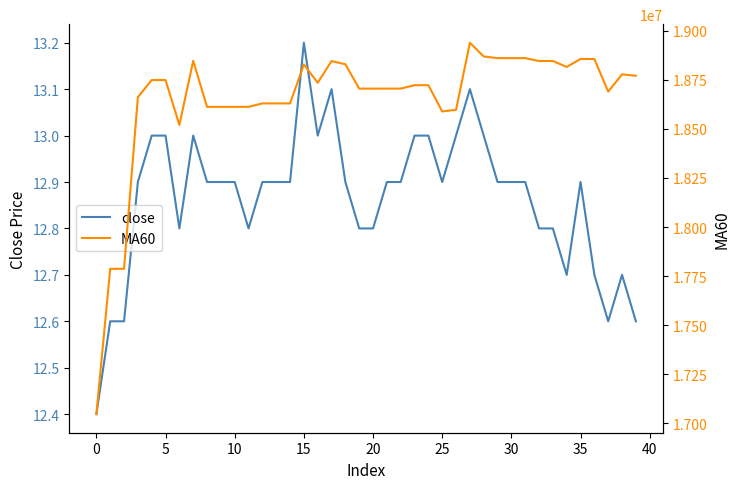

Reading left to right, what are all the values shown in this chart?

close: 12.4	12.6	12.6	12.9	13.0	13.0	12.8	13.0	12.9	12.9	12.9	12.8	12.9	12.9	12.9	13.2	13.0	13.1	12.9	12.8	12.8	12.9	12.9	13.0	13.0	12.9	13.0	13.1	13.0	12.9	12.9	12.9	12.8	12.8	12.7	12.9	12.7	12.6	12.7	12.6
MA60: 17045505.9	17786719.6	17786719.6	18661935.2	18749614.9	18749614.9	18520308.7	18847198.9	18612645.7	18612645.7	18612645.7	18612635.7	18630401.9	18630401.9	18630401.9	18829088.9	18735746.1	18846225.9	18830100.9	18705798.5	18705798.5	18705827.3	18705827.3	18723304.9	18723304.9	18589575.6	18597394.1	18939822.8	18869906.0	18861296.8	18861296.8	18861296.8	18846568.6	18846568.6	18816600.0	18856860.1	18856637.6	18690434.9	18778593.9	18771373.6